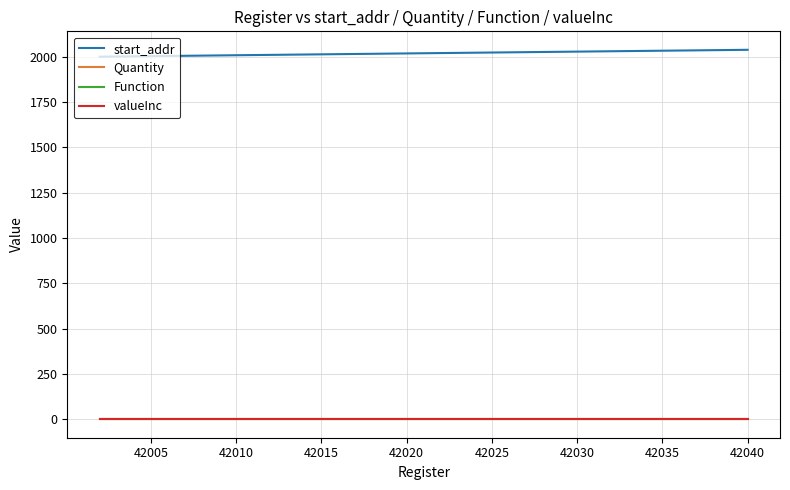

True or false: start_addr and Function intersect in this chart.

False